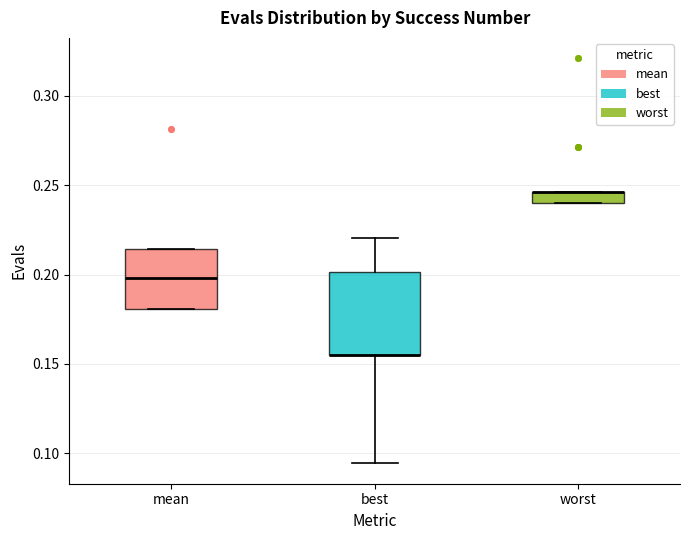

Which box is the tallest, from its lower edge to its upper edge?

best